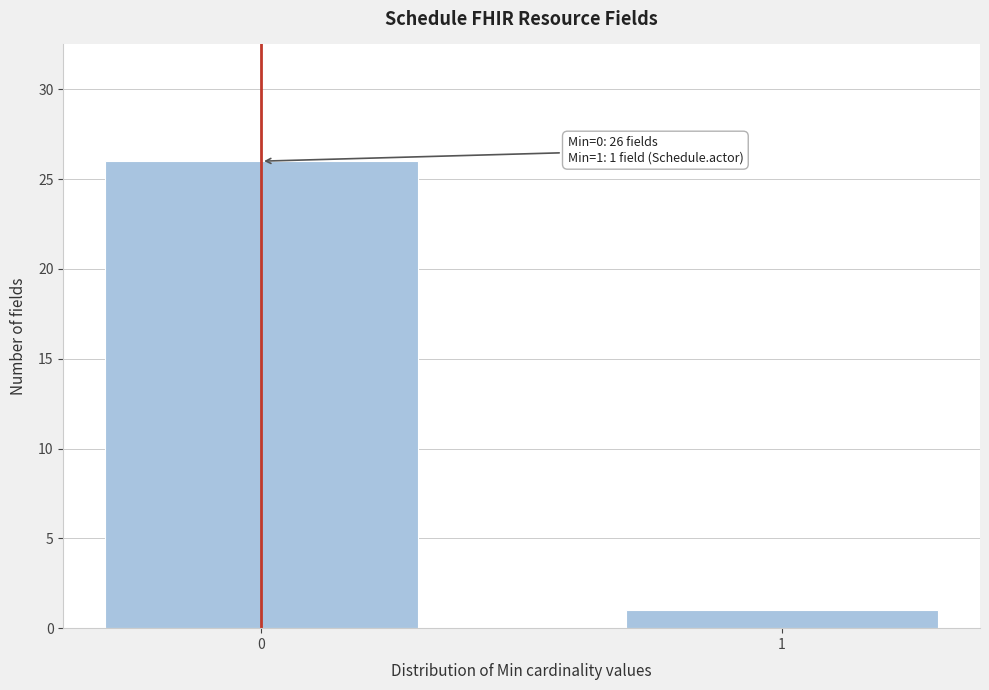

Reading left to right, transcribe all the data shown in this chart.

26	1